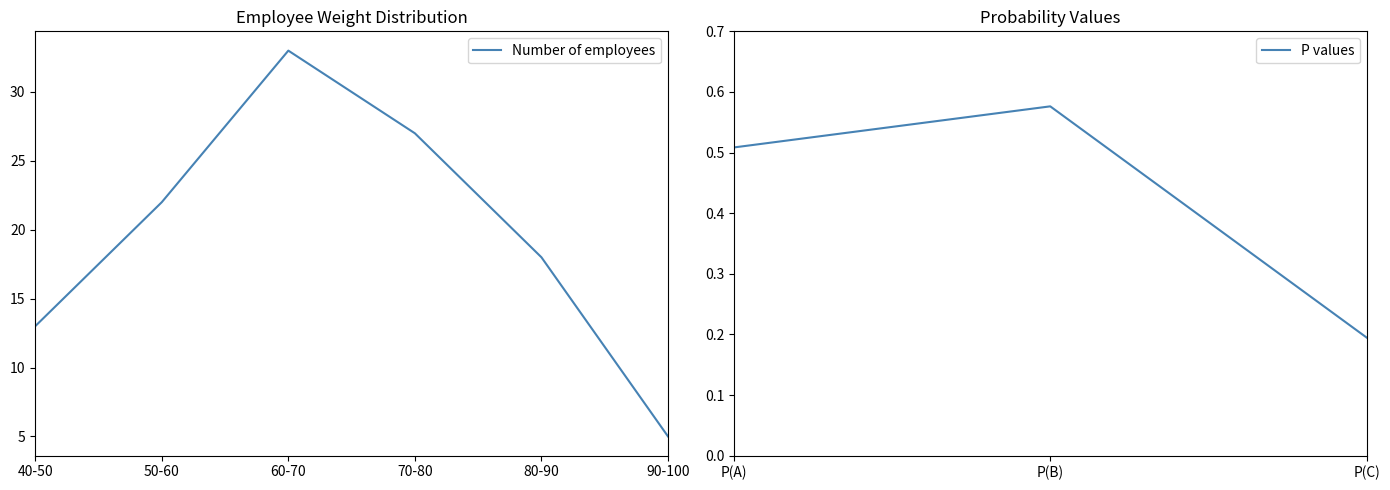

Which category has the highest value in the Number of employees series?

60-70